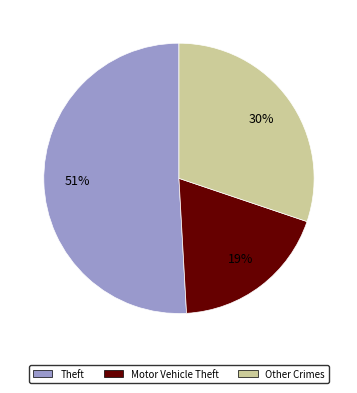

Does any single category account for the majority?

Yes